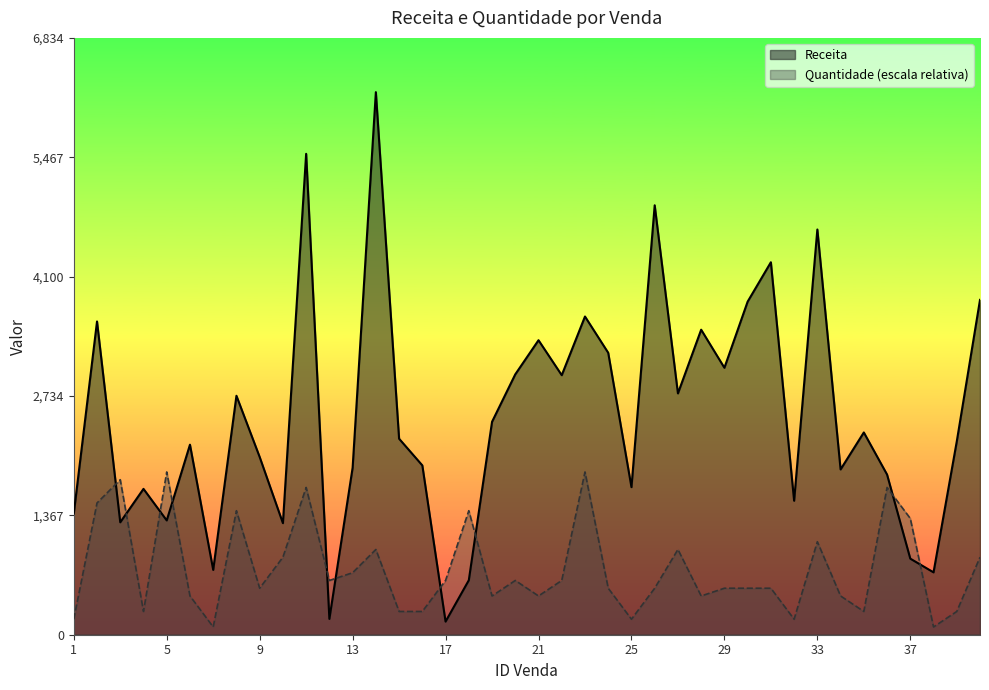

Which category has the lowest value across all series?

7